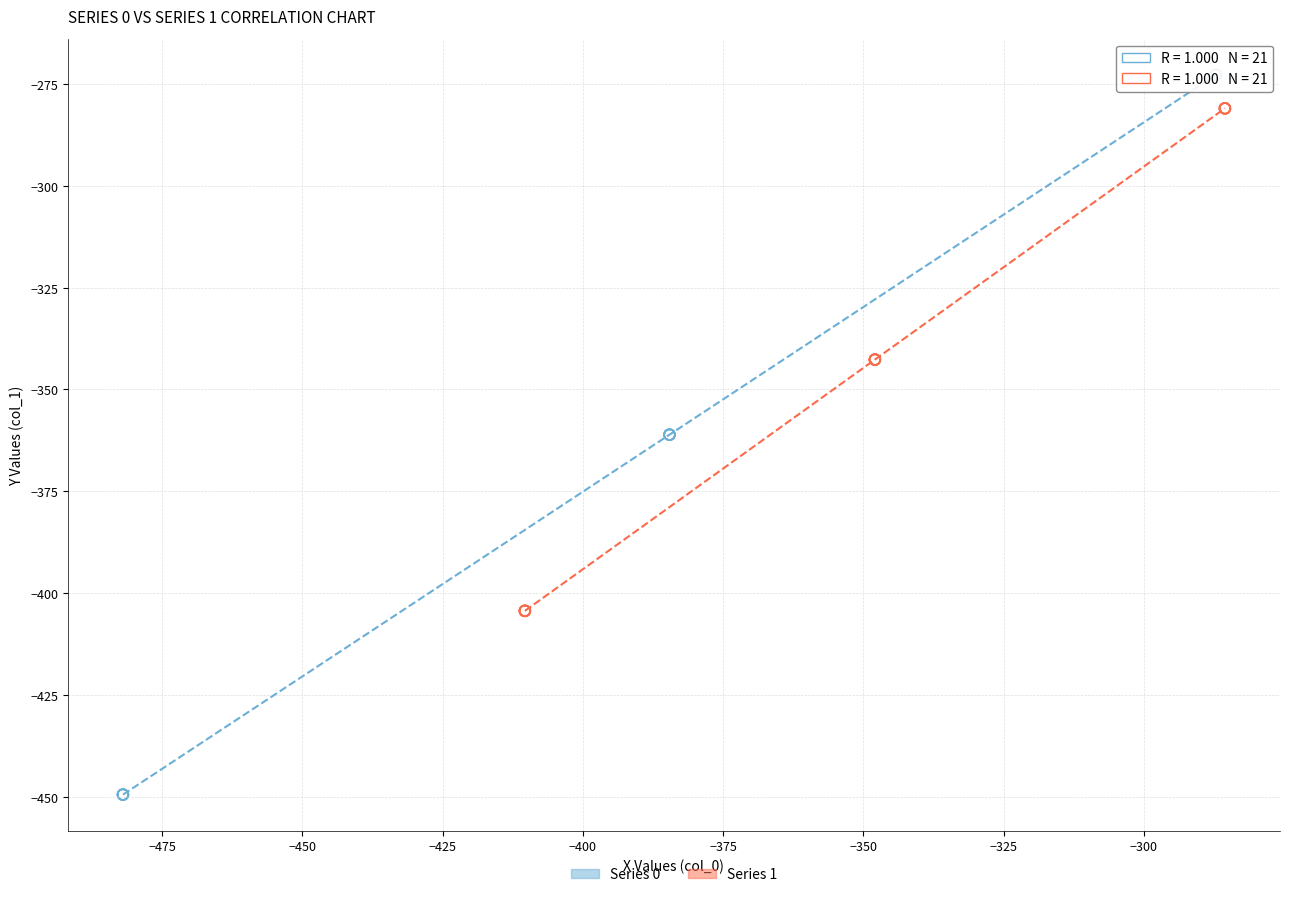

Which series contains the lowest Y value?

Series 0